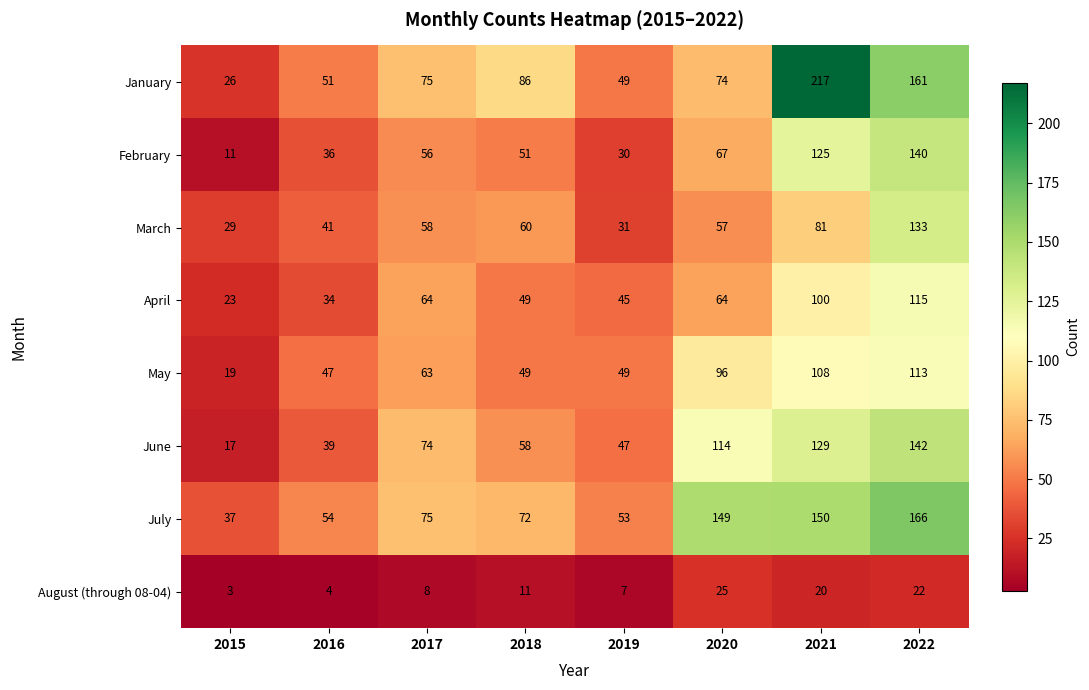

True or false: February has a value of 80 at 2018.

False